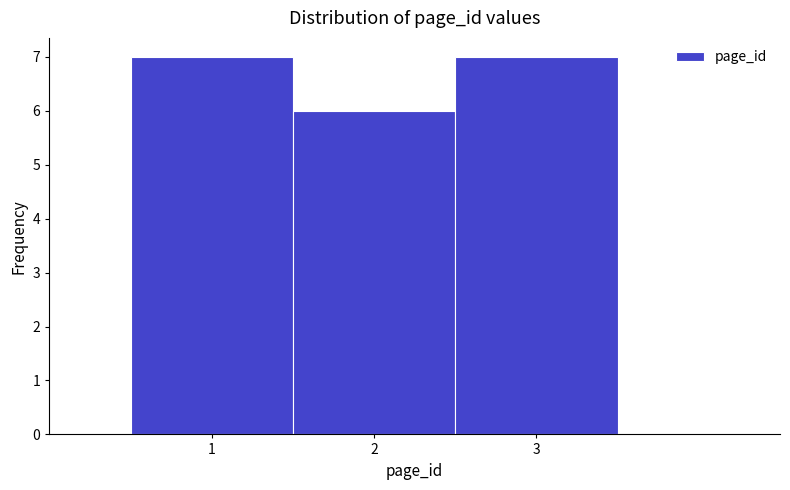

What is the height of the bar covering 1.5 to 2.5 on the x-axis? The values are not printed on the chart, so give them approximately, as read against the axis.

6